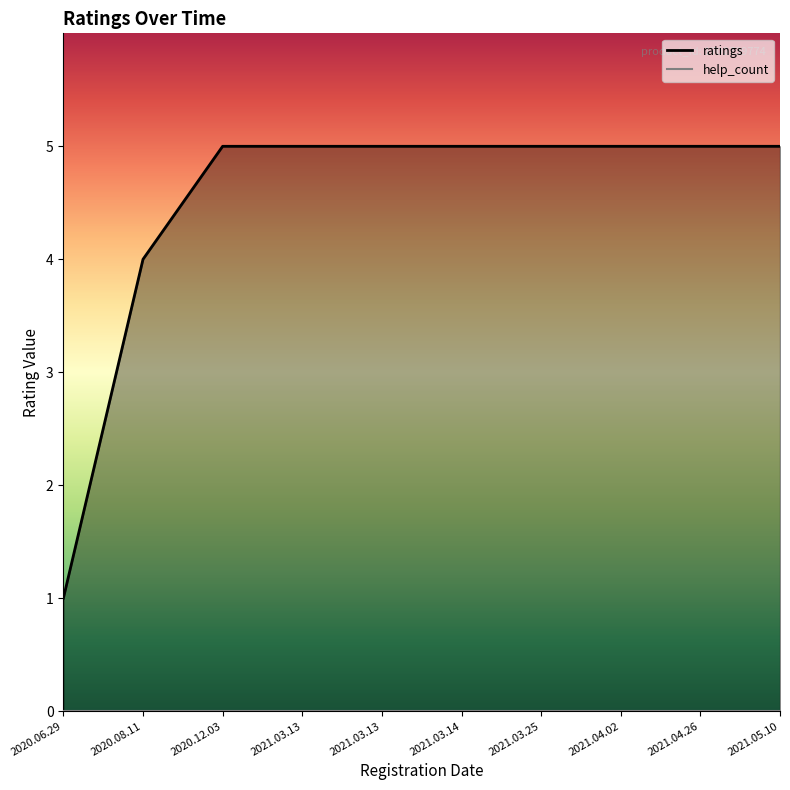

True or false: the data shows 5 at 2021.03.13.

True